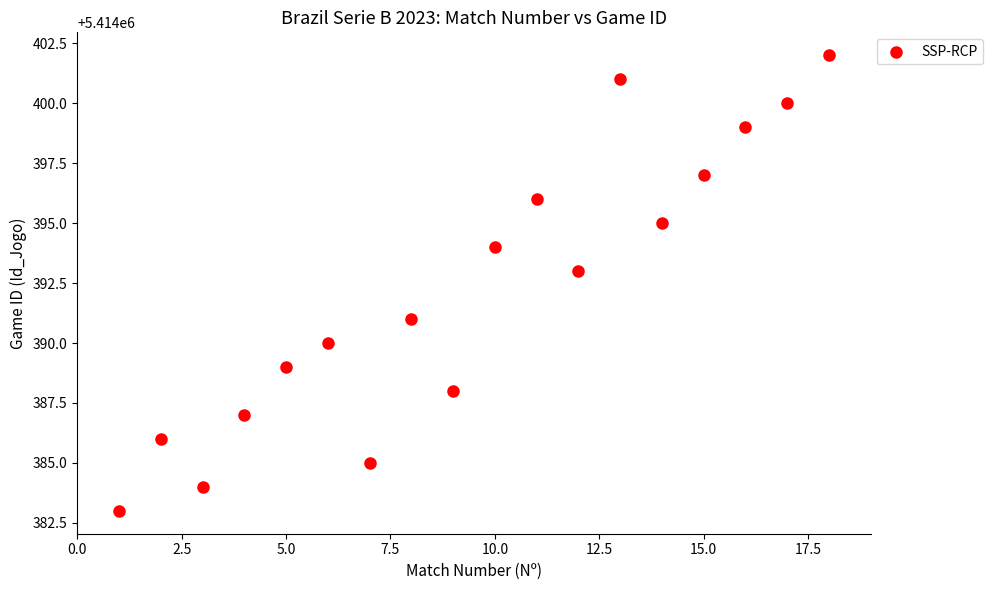

What is the range of Y values (max minus min)?

19